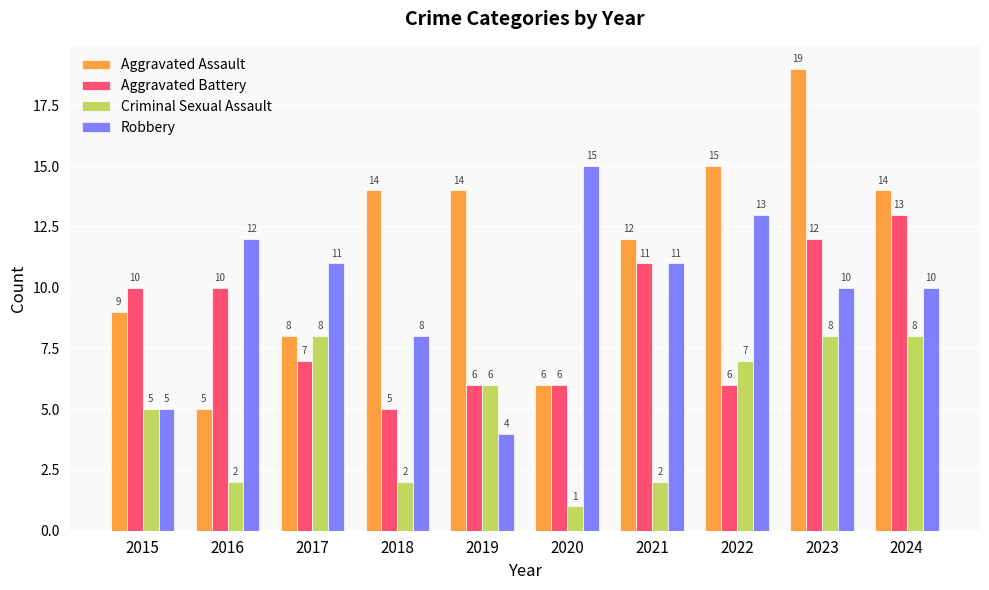

What is the sum of all Aggravated Battery values?

86